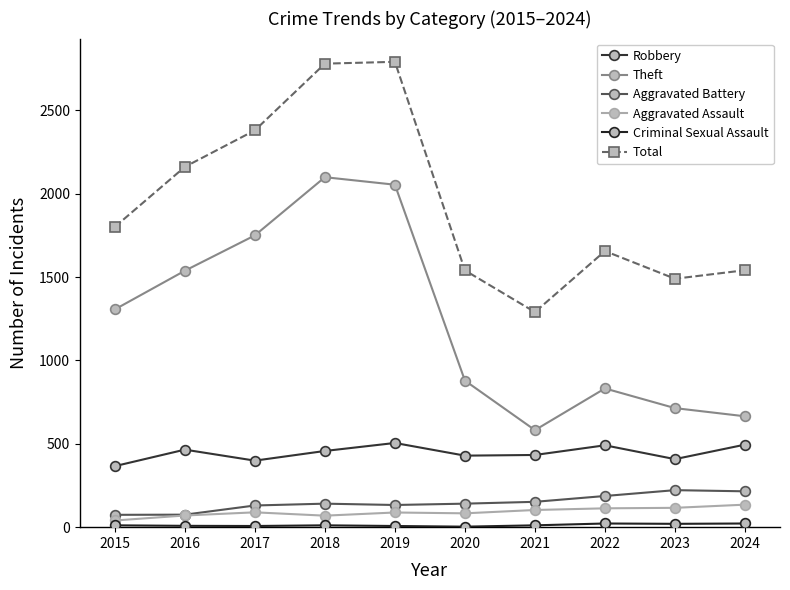

True or false: Theft has more than 0 points higher than both neighbors.

True